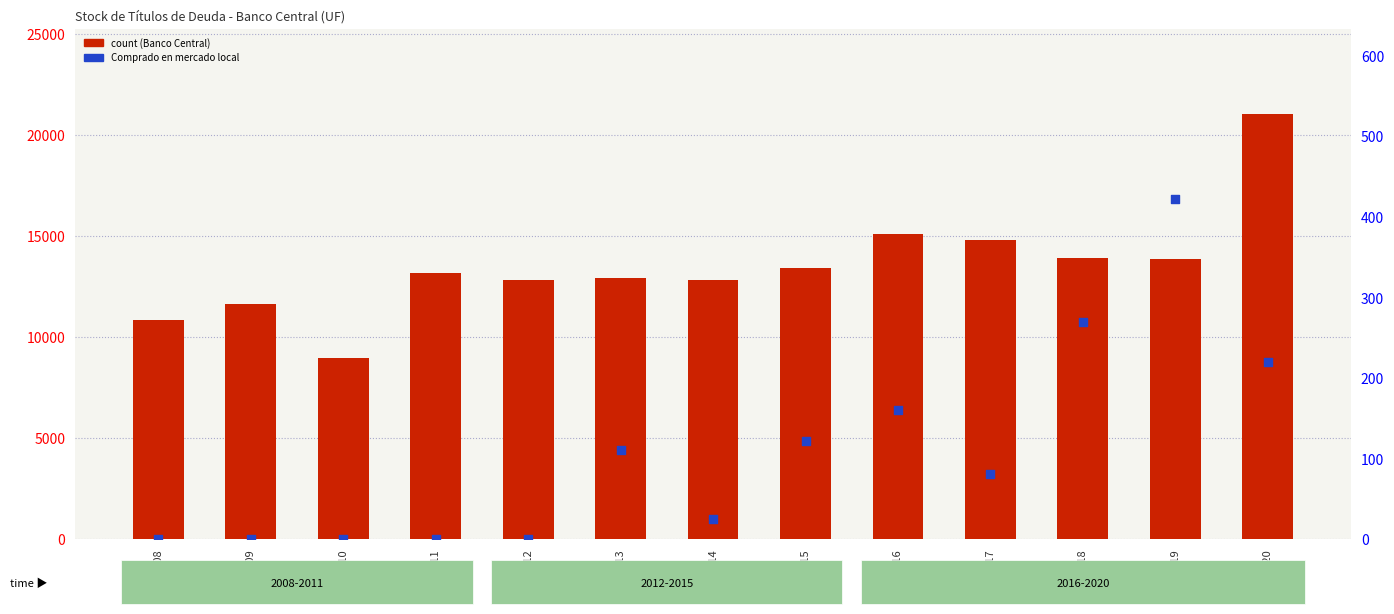

At which category is the sum across all series the highest?

2020